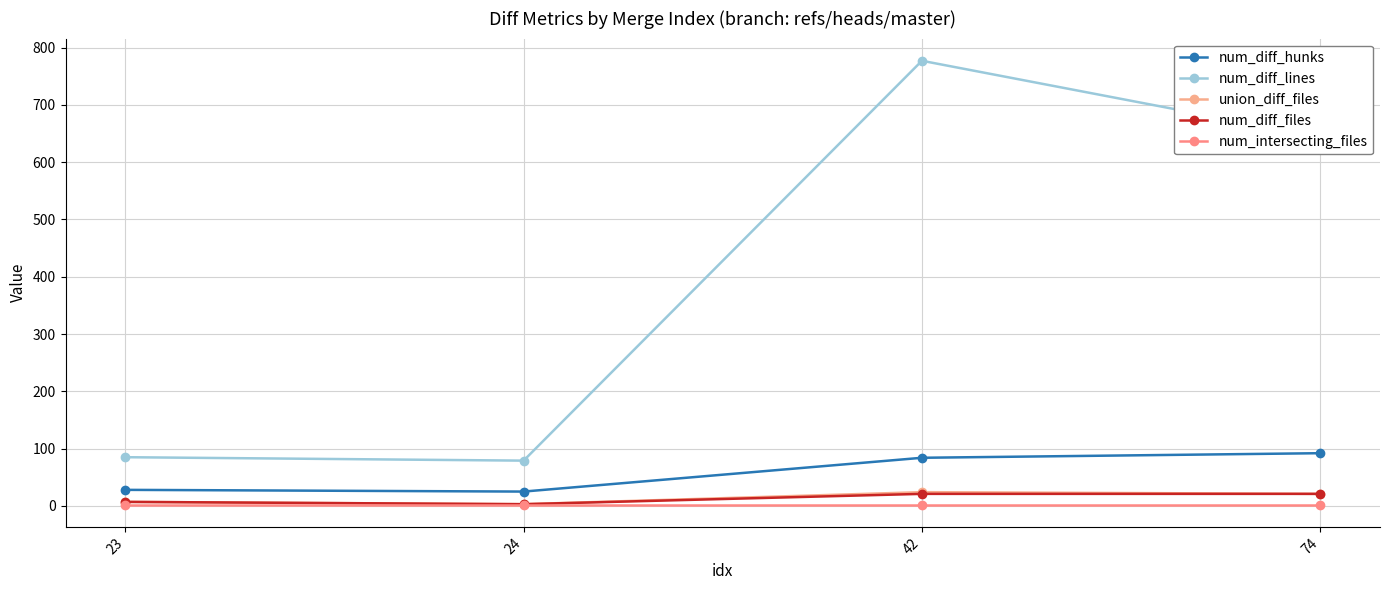

Reading left to right, list all the values displayed in this chart.

num_diff_hunks: 28	25	84	92
num_diff_lines: 85	79	777	644
union_diff_files: 7	3	24	21
num_diff_files: 7	3	21	21
num_intersecting_files: 2	2	2	2